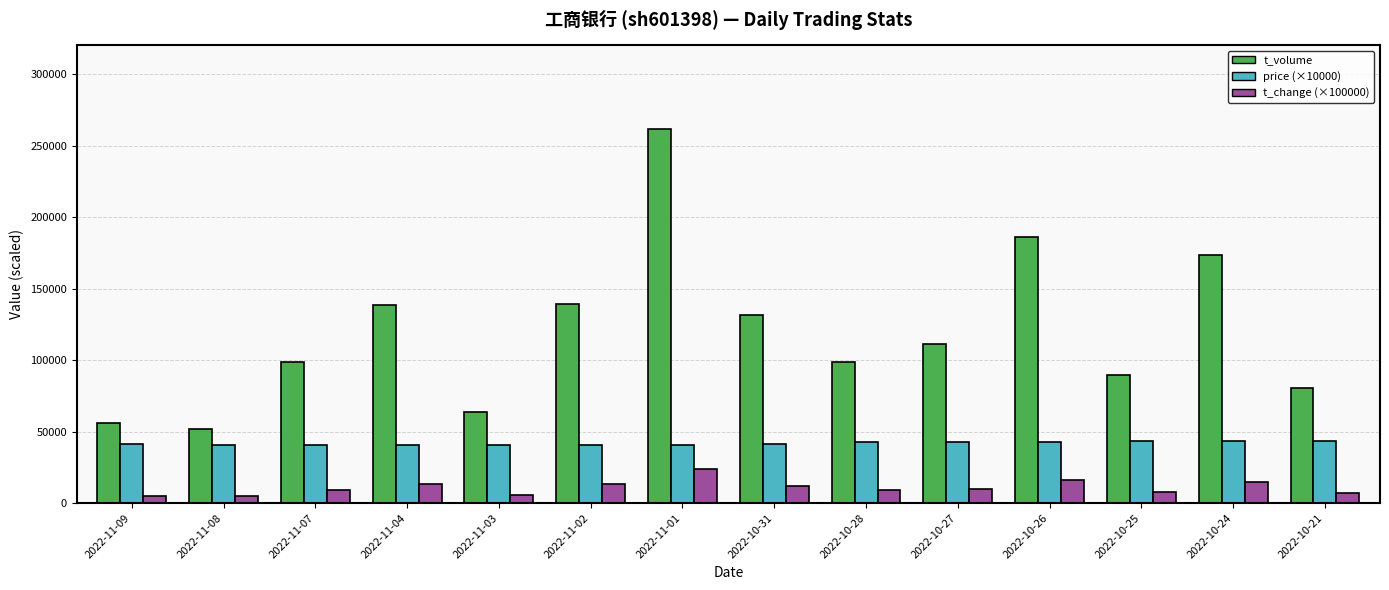

What is the difference between the maximum and minimum values in the t_change (×100000) series?

19000.0